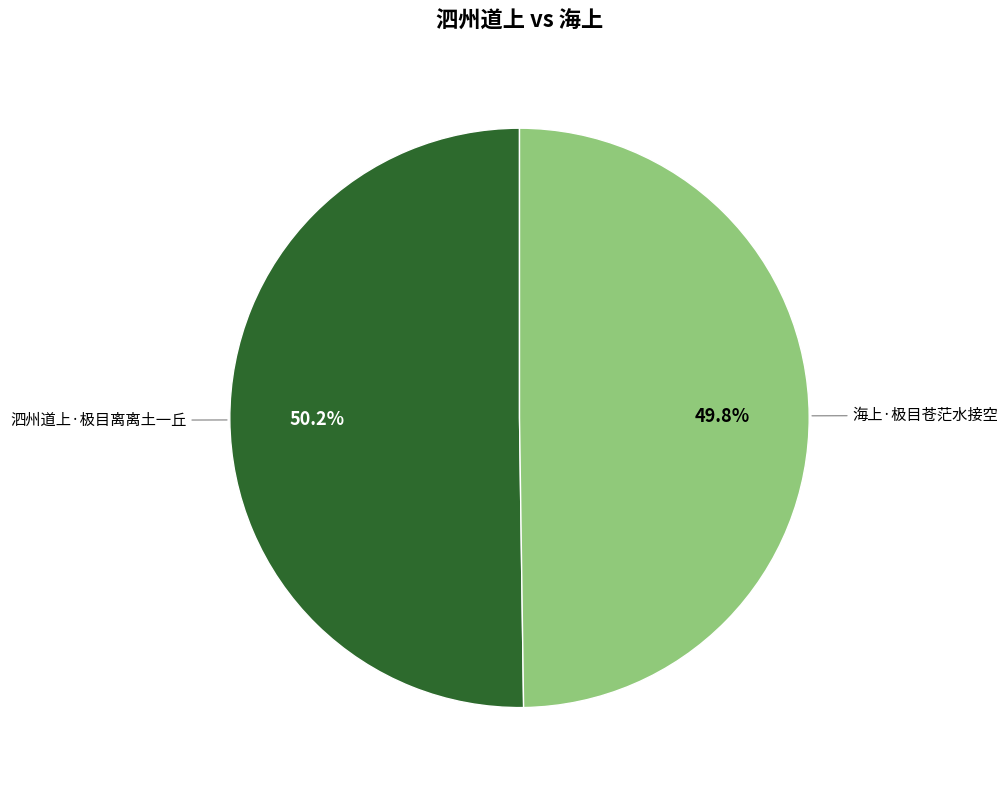

Is there any slice that represents more than half of the pie?

Yes